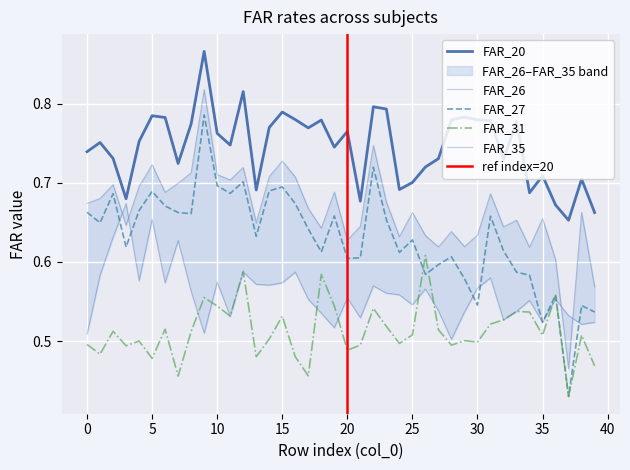

Reading right to left, list all the values displayed in this chart.

FAR_20: 0.7	0.7	0.7	0.7	0.7	0.7	0.8	0.7	0.8	0.8	0.8	0.8	0.7	0.7	0.7	0.7	0.8	0.8	0.7	0.8	0.7	0.8	0.8	0.8	0.8	0.8	0.7	0.8	0.7	0.8	0.9	0.8	0.7	0.8	0.8	0.8	0.7	0.7	0.8	0.7
FAR_26: 0.6	0.7	0.5	0.6	0.7	0.6	0.7	0.6	0.7	0.6	0.6	0.6	0.6	0.6	0.7	0.6	0.7	0.7	0.6	0.6	0.7	0.6	0.7	0.7	0.7	0.7	0.6	0.7	0.7	0.7	0.8	0.7	0.7	0.7	0.7	0.7	0.6	0.7	0.7	0.7
FAR_27: 0.5	0.5	0.4	0.6	0.5	0.6	0.6	0.6	0.7	0.5	0.6	0.6	0.6	0.6	0.6	0.6	0.7	0.7	0.6	0.6	0.7	0.6	0.6	0.7	0.7	0.7	0.6	0.7	0.7	0.7	0.8	0.7	0.7	0.7	0.7	0.7	0.6	0.7	0.6	0.7
FAR_31: 0.5	0.5	0.4	0.6	0.5	0.5	0.5	0.5	0.5	0.5	0.5	0.5	0.5	0.6	0.5	0.5	0.5	0.5	0.5	0.5	0.5	0.6	0.5	0.5	0.5	0.5	0.5	0.6	0.5	0.5	0.6	0.5	0.5	0.5	0.5	0.5	0.5	0.5	0.5	0.5
FAR_35: 0.5	0.5	0.5	0.6	0.5	0.6	0.5	0.5	0.6	0.6	0.5	0.5	0.5	0.6	0.5	0.6	0.6	0.6	0.5	0.6	0.5	0.5	0.6	0.6	0.6	0.6	0.6	0.6	0.5	0.6	0.5	0.6	0.6	0.6	0.7	0.6	0.7	0.6	0.6	0.5